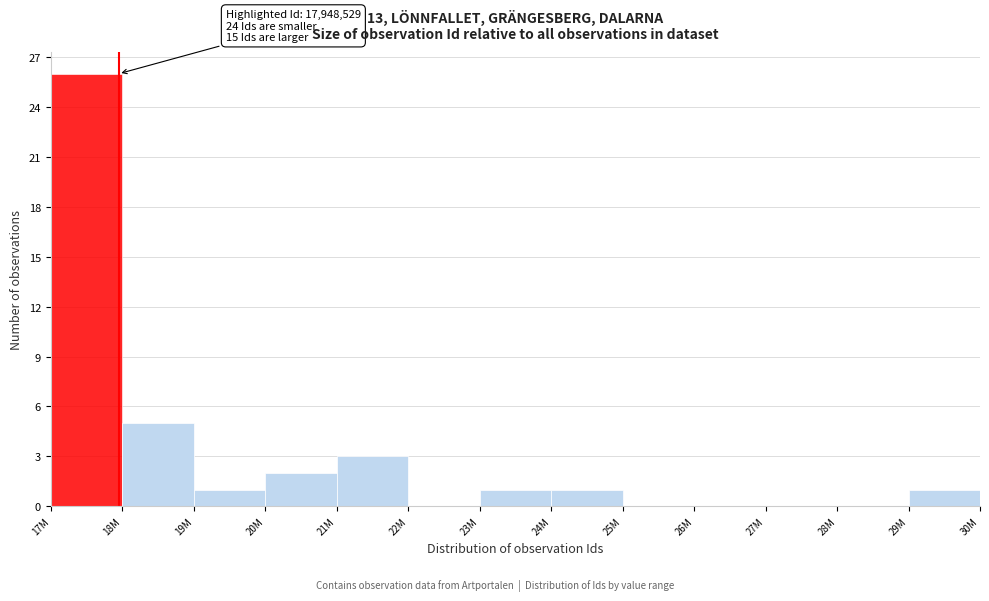

Reading right to left, transcribe all the data shown in this chart.

29M=1	28M=0	27M=0	26M=0	25M=0	24M=1	23M=1	22M=0	21M=3	20M=2	19M=1	18M=5	17M=26